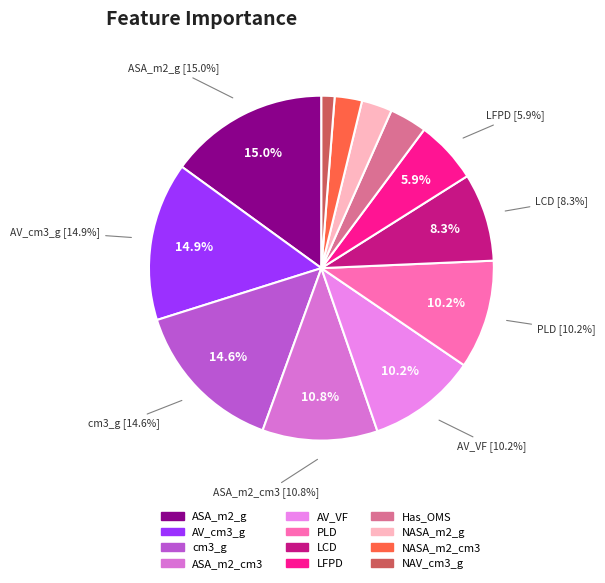

To the nearest percent, what percentage of the pie is NASA_m2_g?

3%